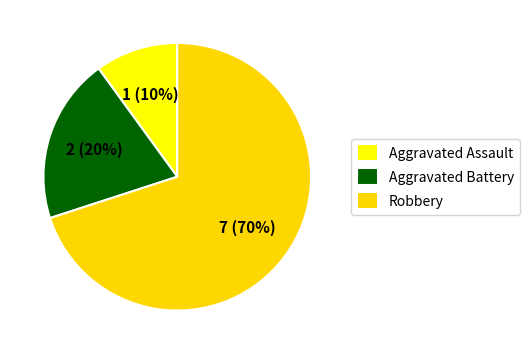

Does any single category account for the majority?

Yes